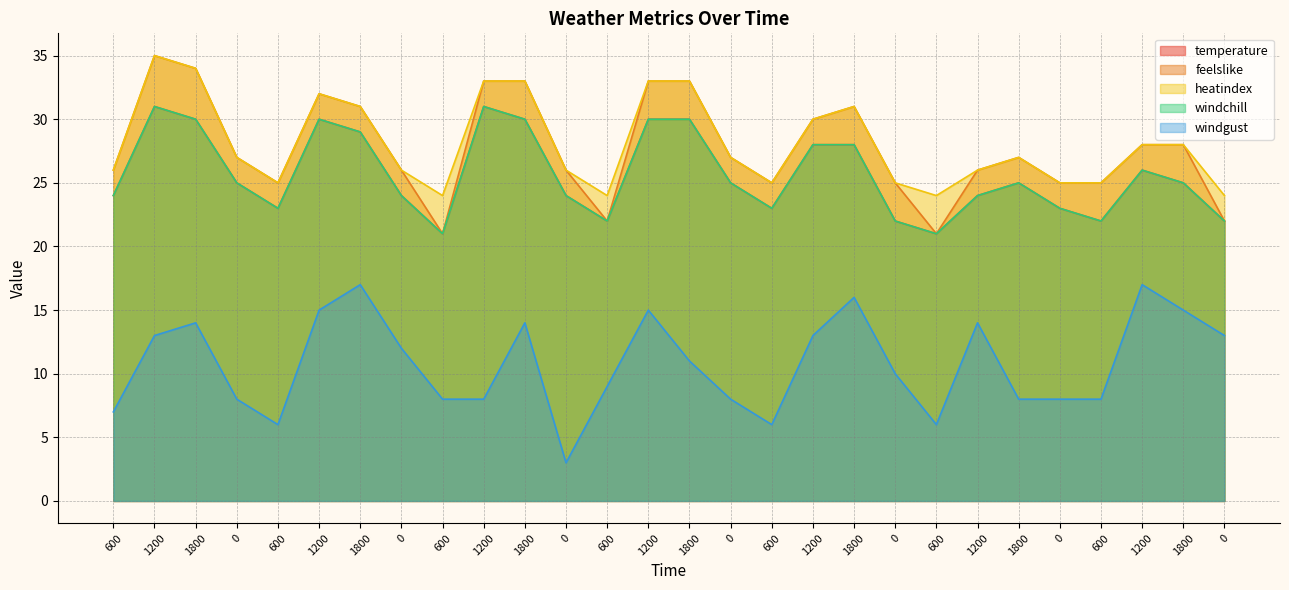

What is the label of the 12th point from the right?

600